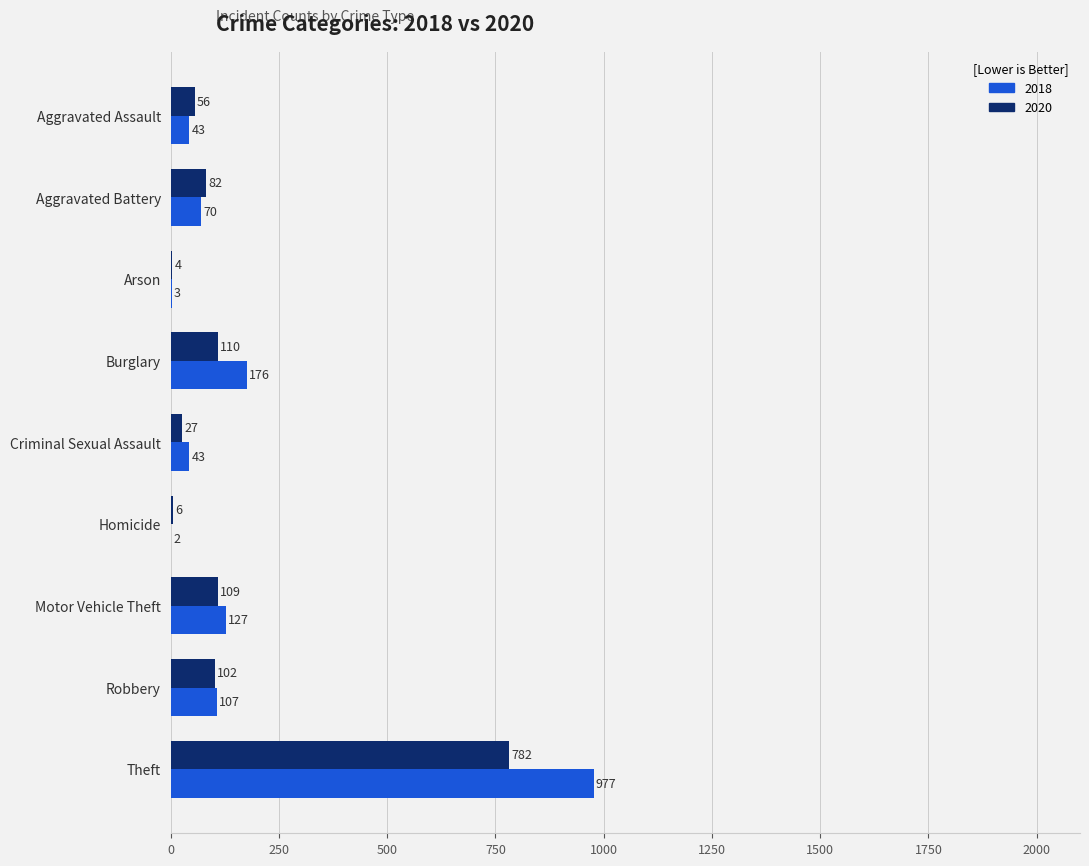

How many distinct data groups are displayed?

2